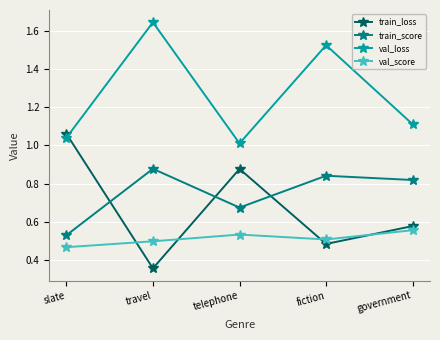

Which series changed the most between telephone and government?

train_loss